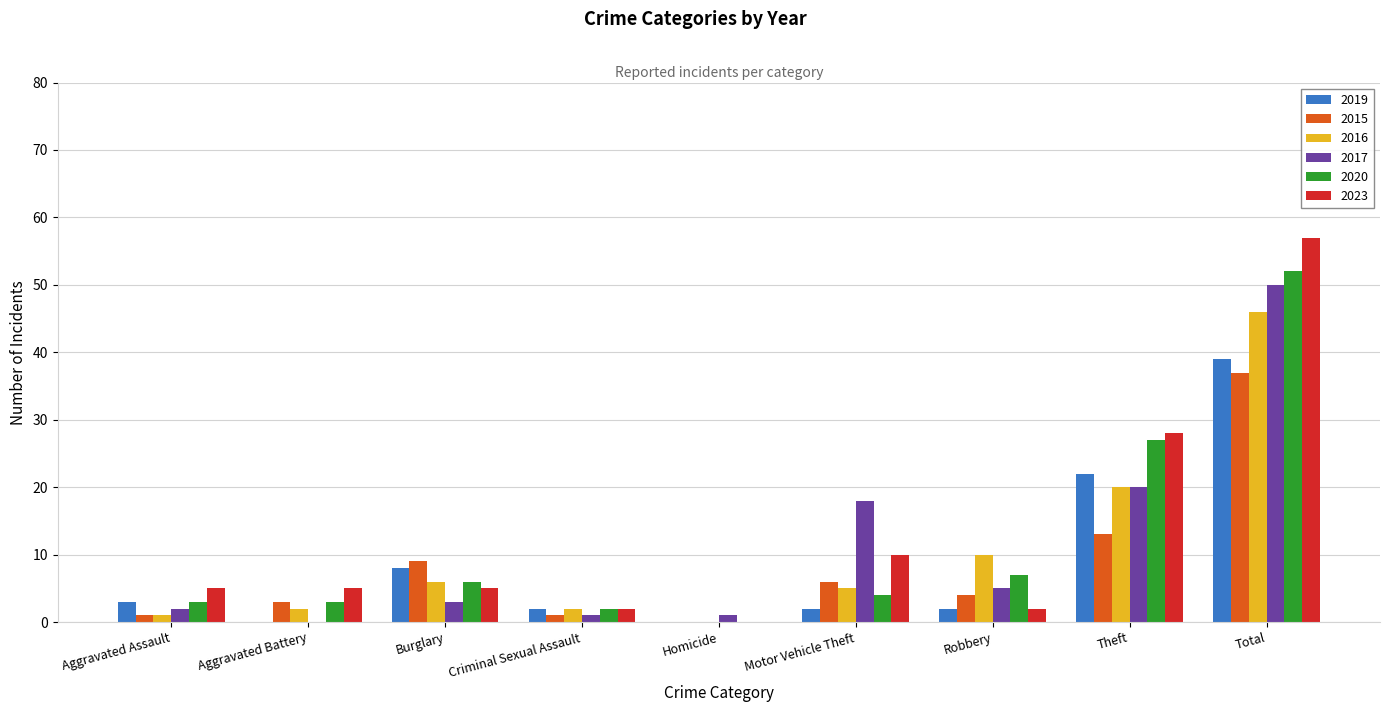

Does the chart contain stacked bars?

No